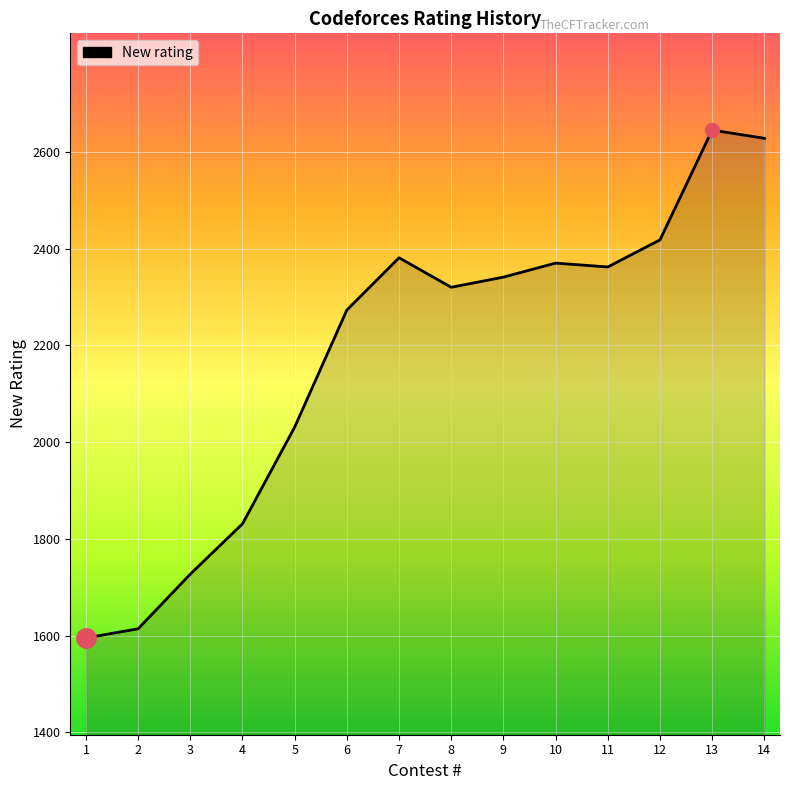

Does the chart have visible grid lines?

Yes